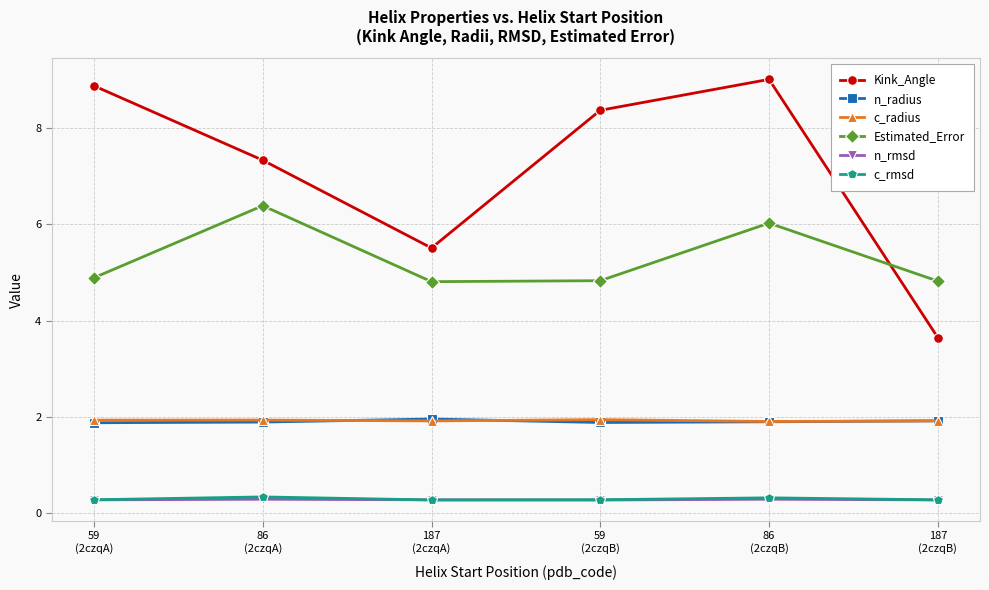

What is the maximum value shown in the chart?

9.0